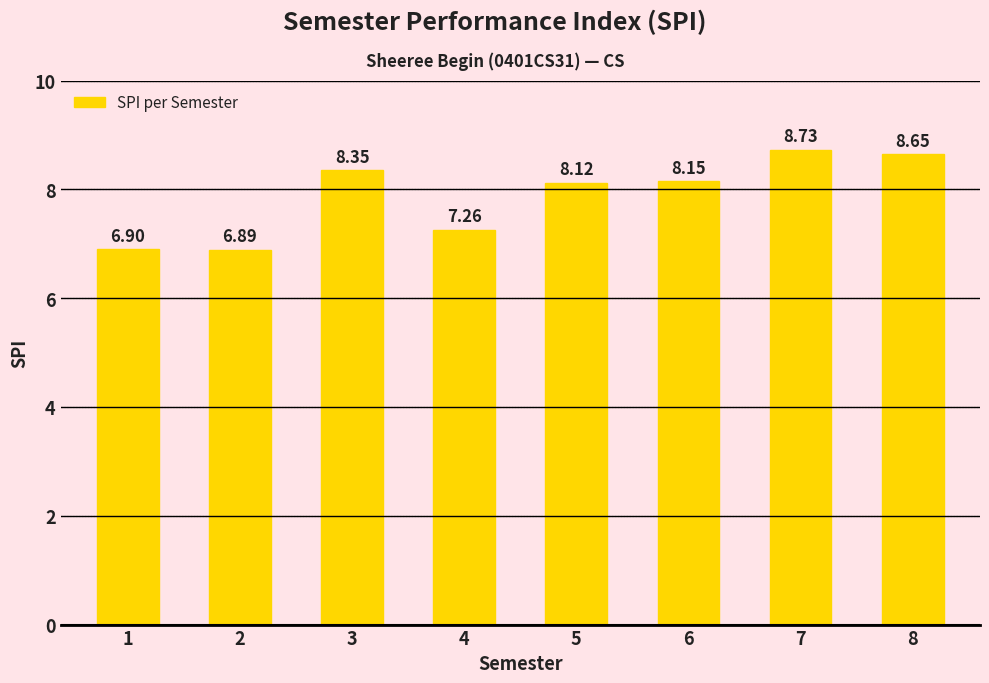

How many data points are above 8?

5